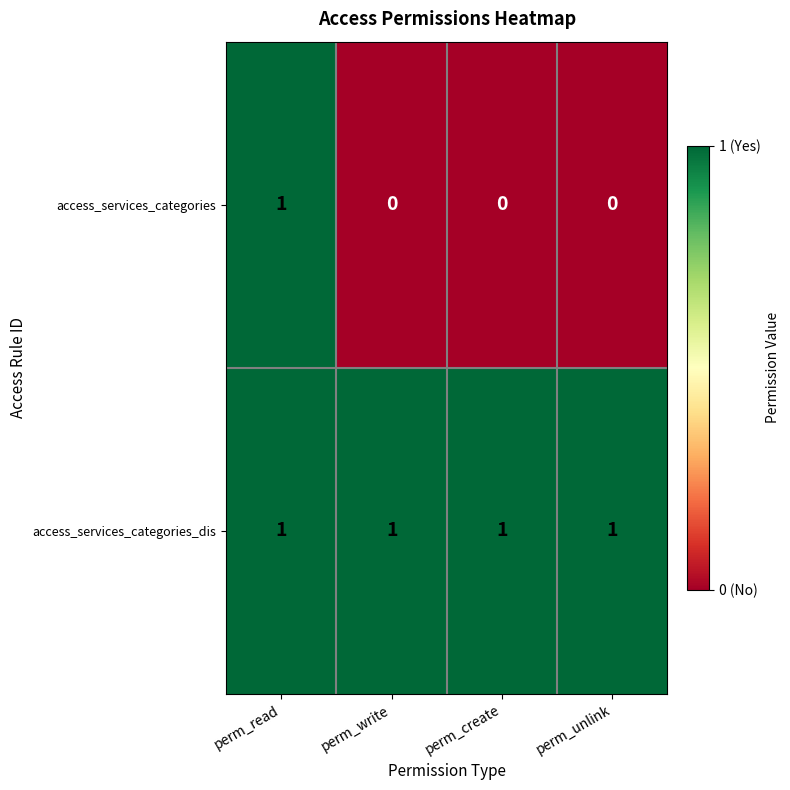

Rank the series by their average value, from lowest to highest.

access_services_categories, access_services_categories_dis